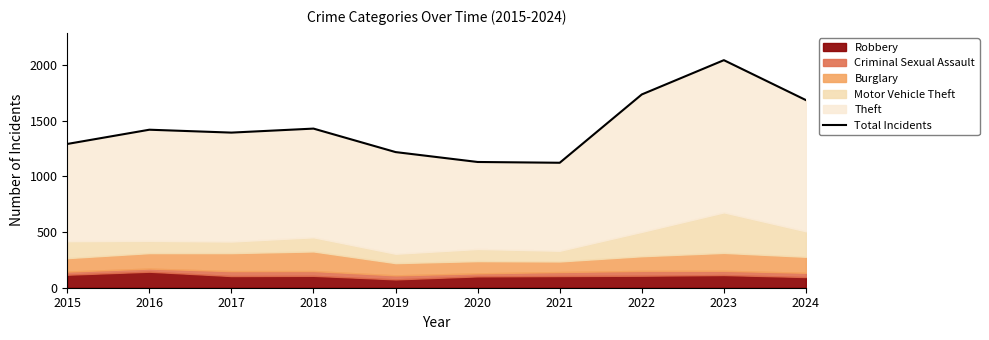

Reading right to left, what are all the values shown in this chart?

1686	2045	1737	1123	1130	1219	1430	1394	1420	1292